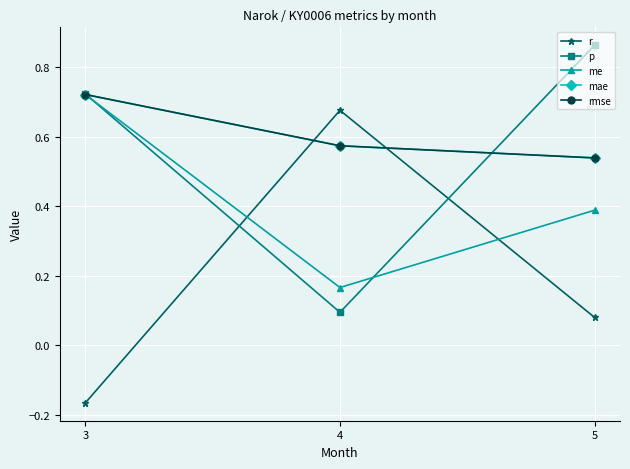

What is the difference between the maximum and minimum values in the me series?

0.6